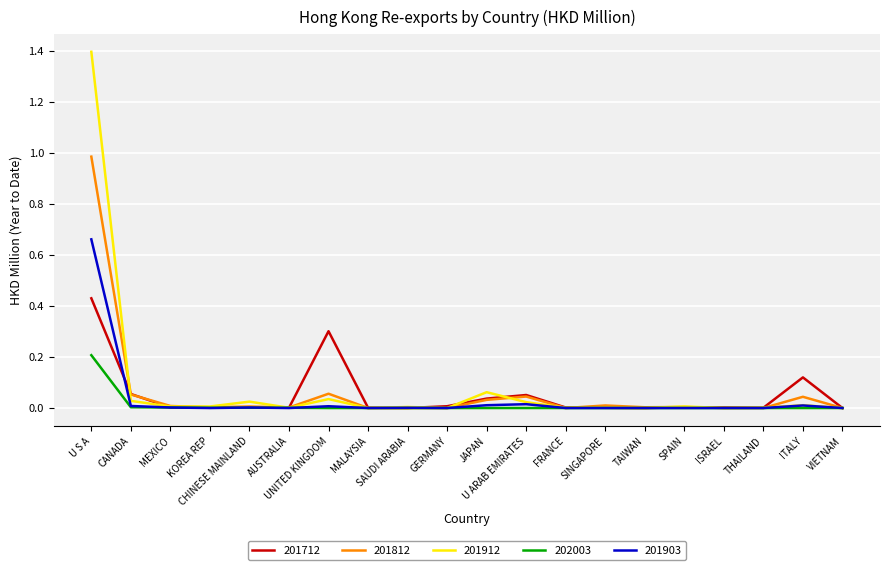

Count the number of data series in this chart.

5